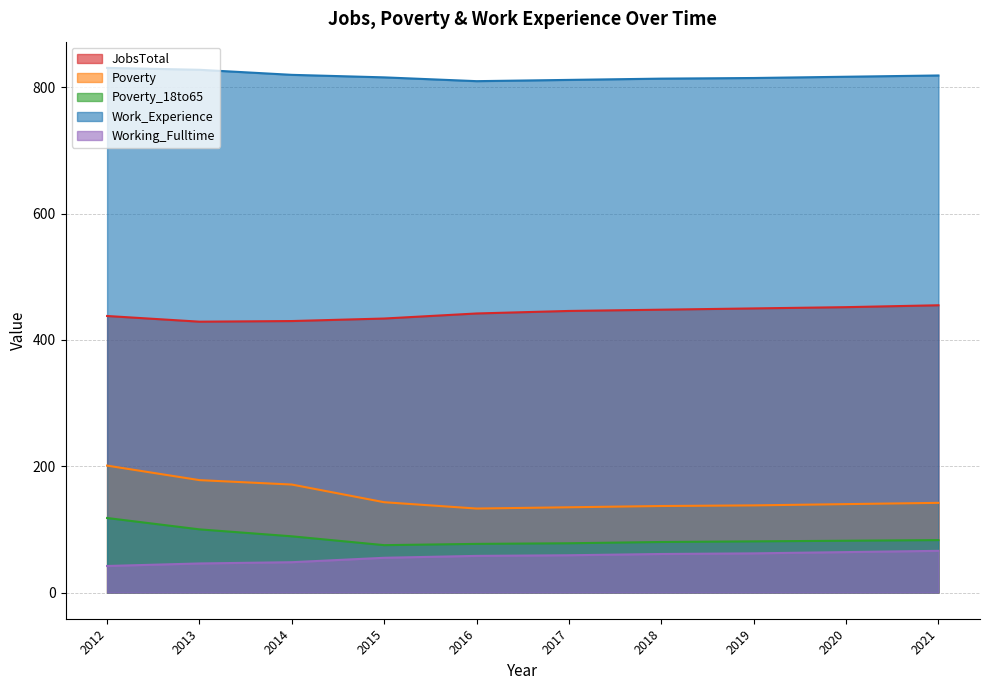

The value of Working_Fulltime at 2017 is 59. True or false?

True